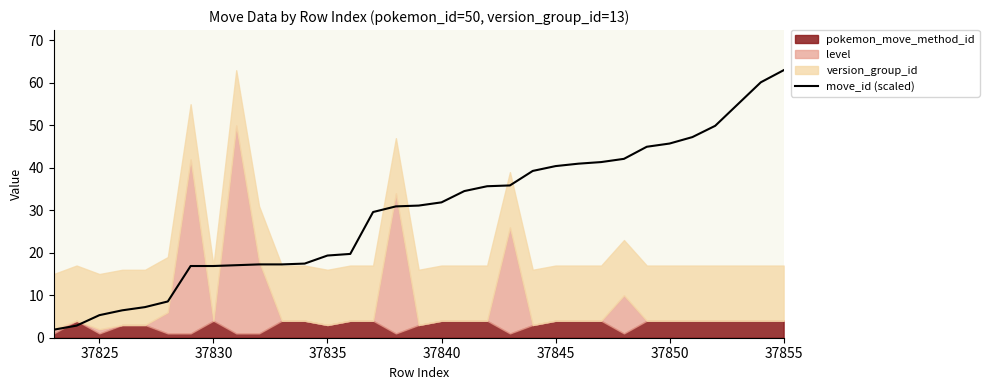

Which category has the highest value in the move_id (scaled) series?

37855